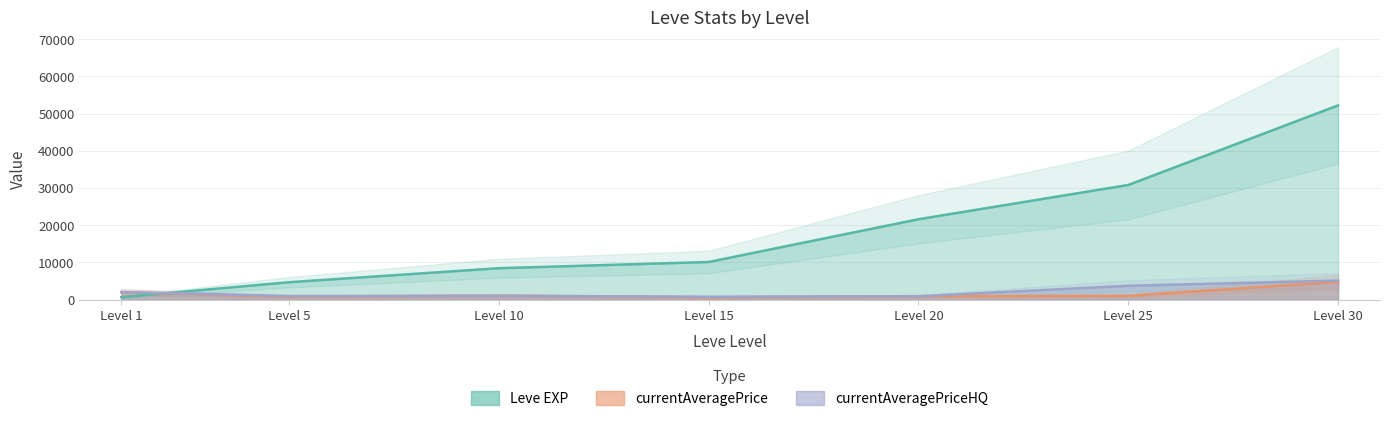

What is the sum of all currentAveragePrice values?

11002.0